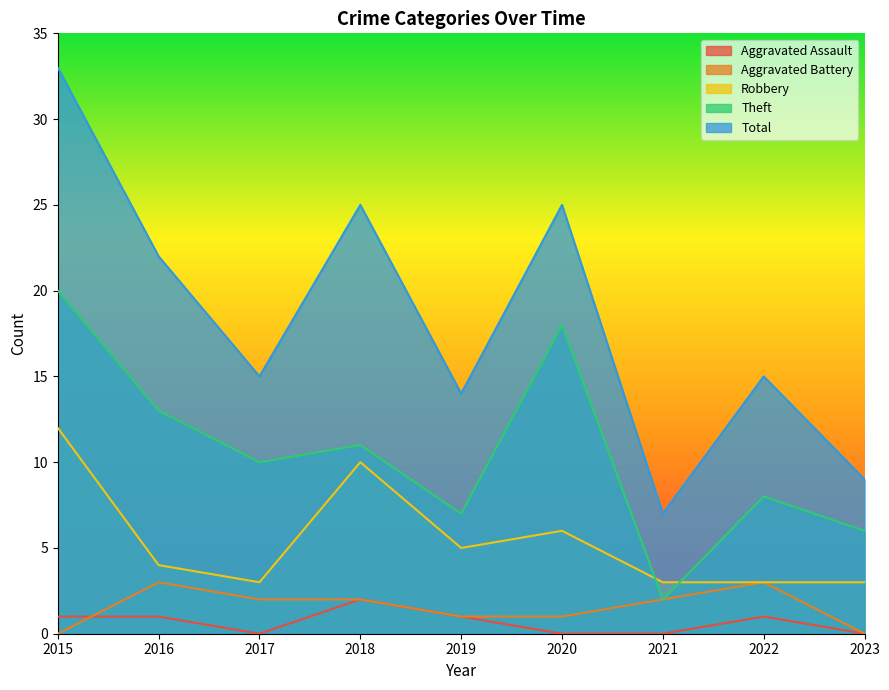

Which category has the lowest value in the Total series?

2021